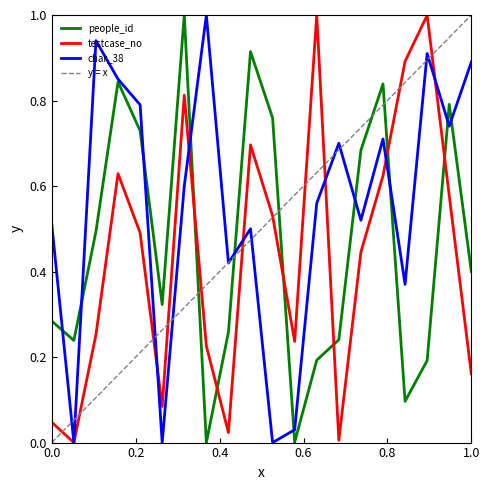

True or false: people_id and testcase_no intersect in this chart.

True